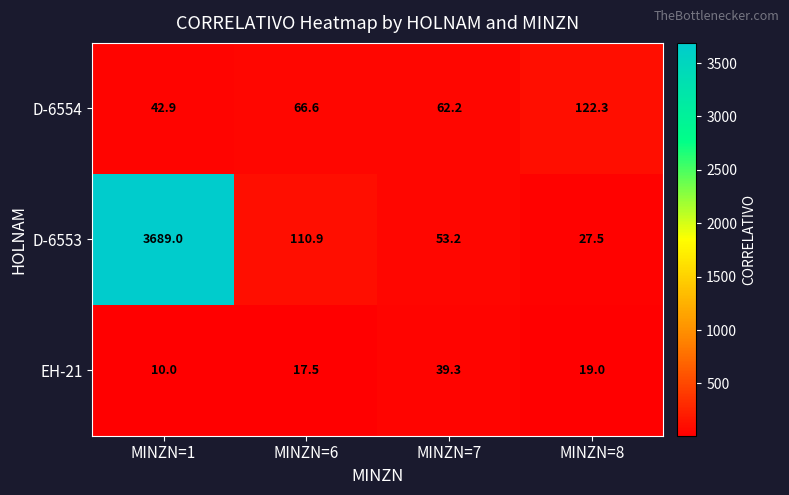

What is the difference between the D-6554 values at MINZN=8 and MINZN=1?

79.4